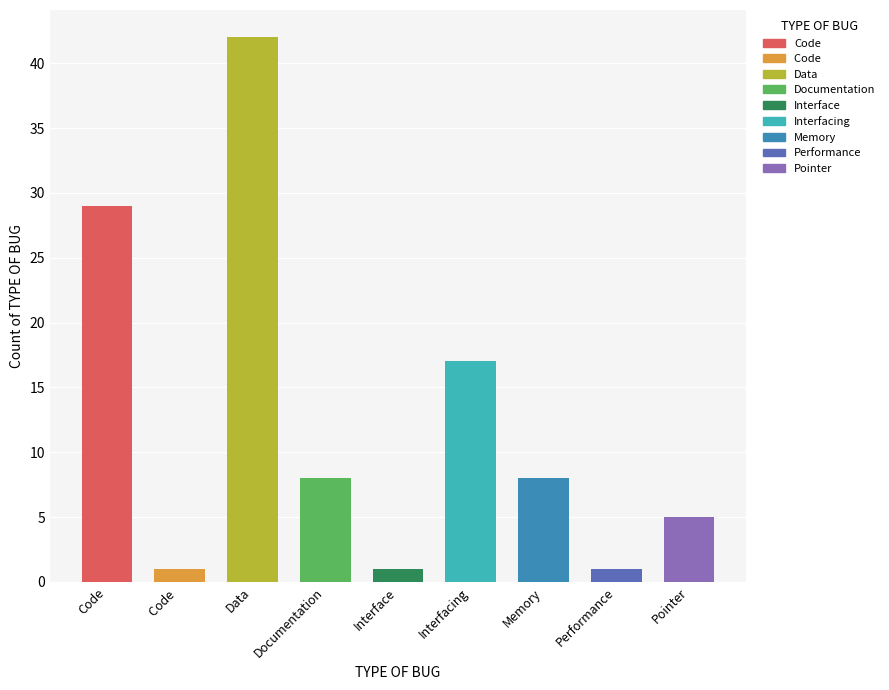

Does the chart contain stacked bars?

No